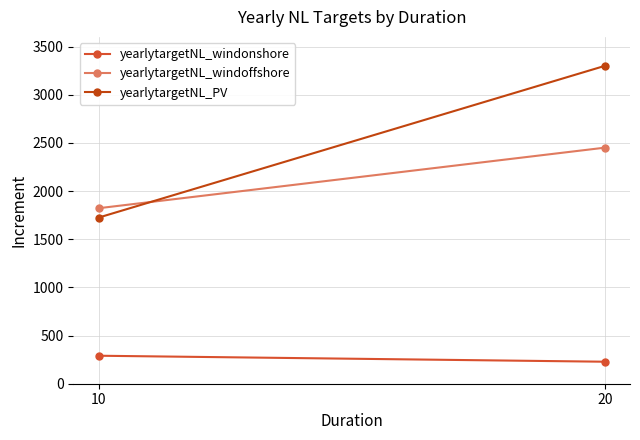

What is the sum of the yearlytargetNL_windoffshore values at 10 and 20?

4271.6